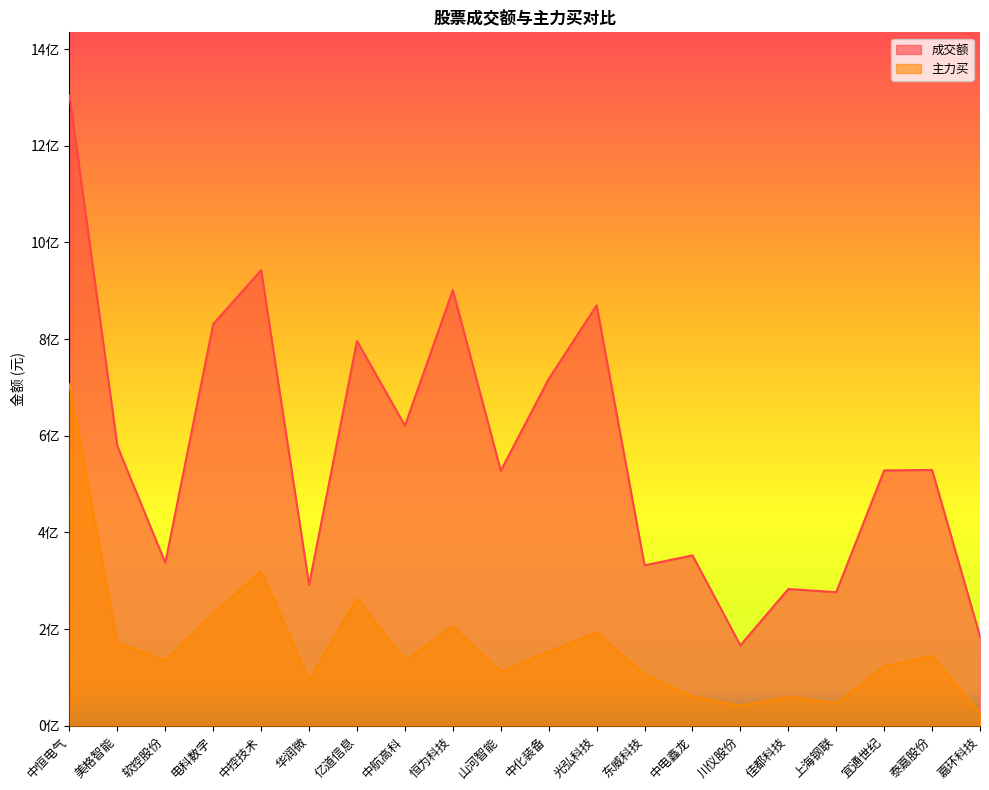

How many data points in 主力买 are less than 135528303?

10